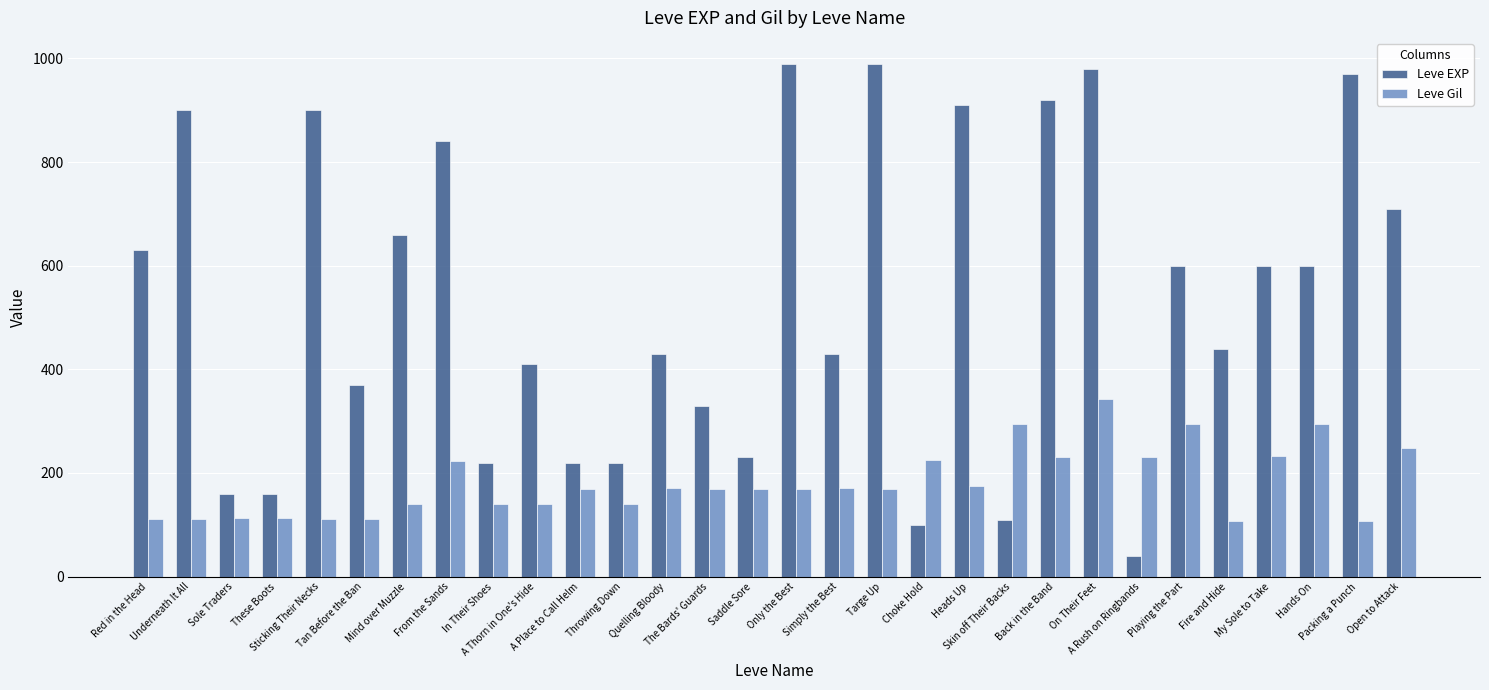

What is the sum of the Leve Gil values at Mind over Muzzle and Red in the Head?

252